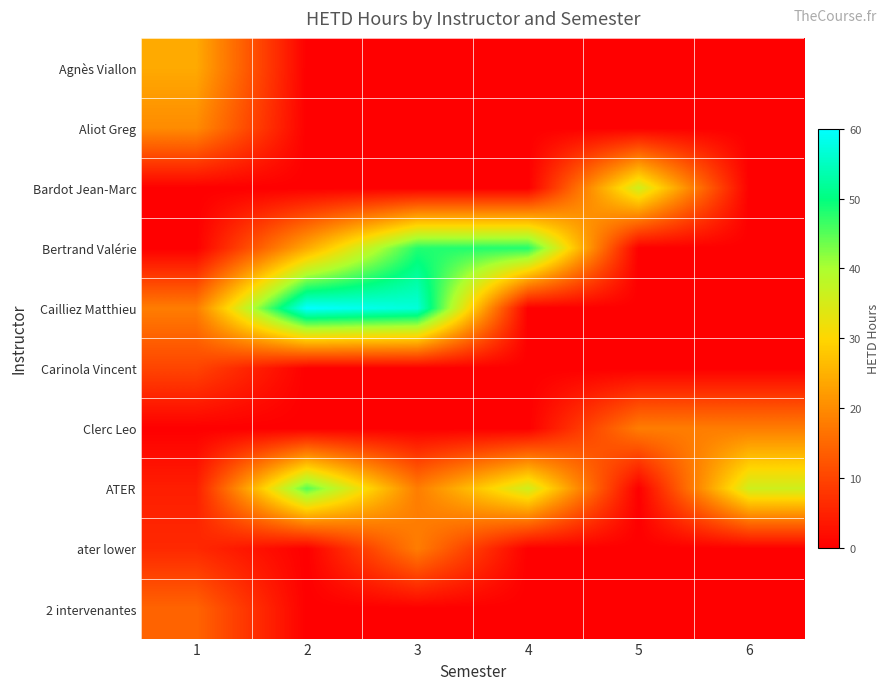

Reading left to right, extract all data points from this chart.

Agnès Viallon: 1=24.0	2=0.0	3=0.0	4=0.0	5=0.0	6=0.0
Aliot Greg: 1=20.0	2=0.0	3=0.0	4=0.0	5=0.0	6=0.0
Bardot Jean-Marc: 1=0.0	2=0.0	3=0.0	4=0.0	5=36.0	6=0.0
Bertrand Valérie: 1=0.0	2=24.0	3=48.0	4=48.0	5=0.0	6=0.0
Cailliez Matthieu: 1=18.0	2=60.0	3=57.0	4=0.0	5=0.0	6=0.0
Carinola Vincent: 1=10.0	2=0.0	3=0.0	4=0.0	5=0.0	6=0.0
Clerc Leo: 1=0.0	2=0.0	3=0.0	4=0.0	5=18.0	6=18.0
ATER: 1=4.5	2=45.0	3=18.0	4=36.0	5=0.0	6=36.0
ater lower: 1=6.0	2=0.0	3=18.0	4=0.0	5=0.0	6=0.0
2 intervenantes: 1=14.5	2=0.0	3=0.0	4=0.0	5=0.0	6=0.0